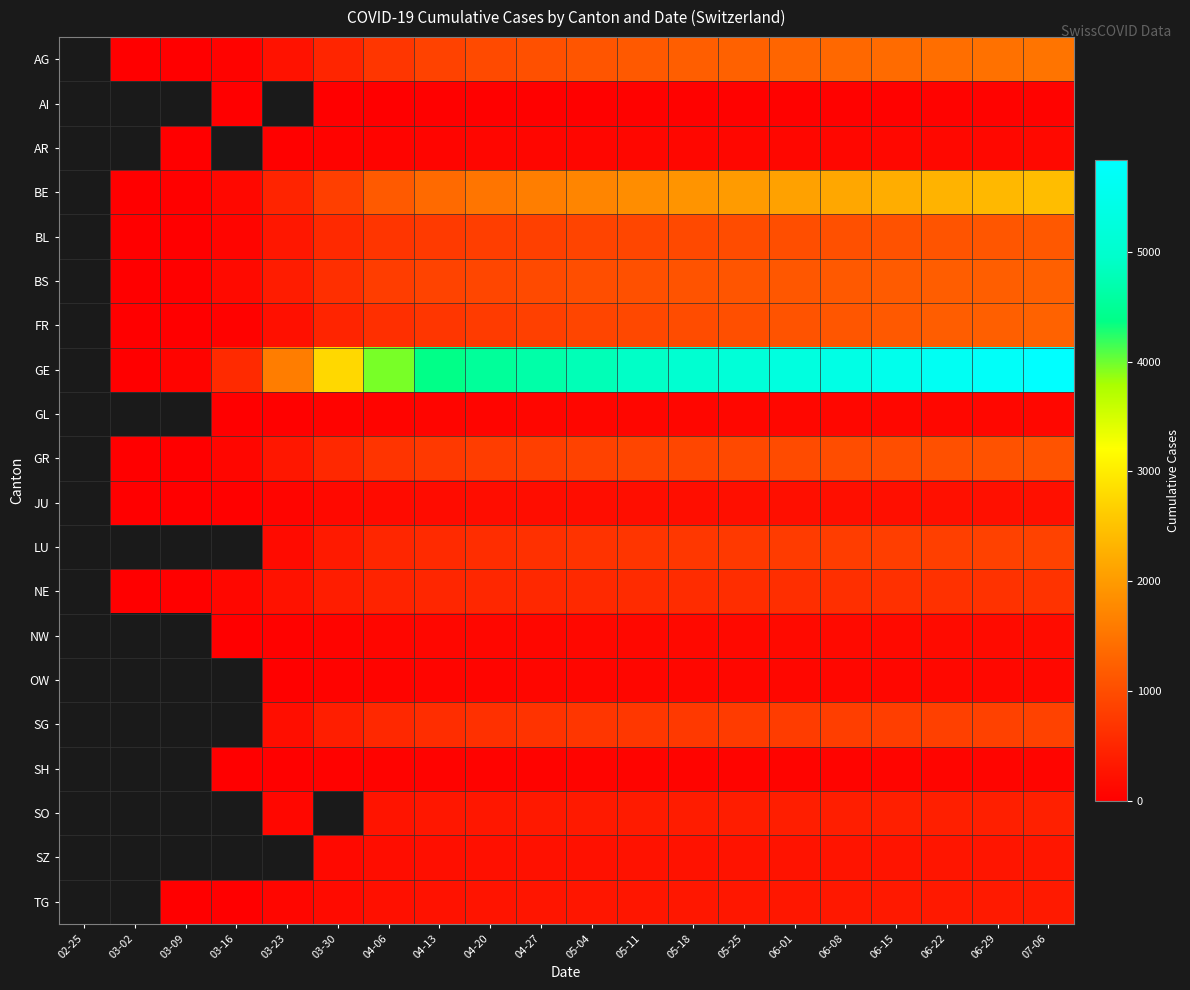

What is the difference between the TG values at 05-11 and 06-01?

23.0